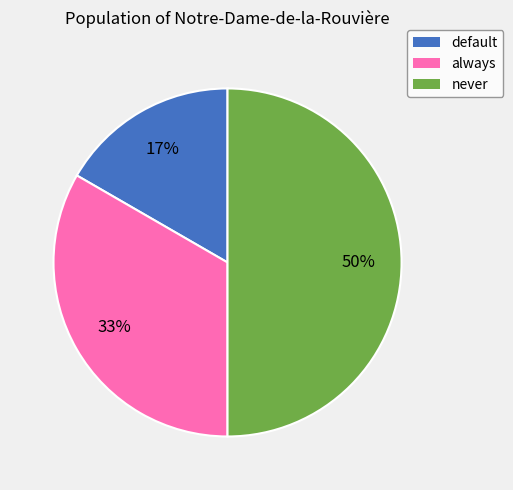

How many segments does this pie chart have?

3